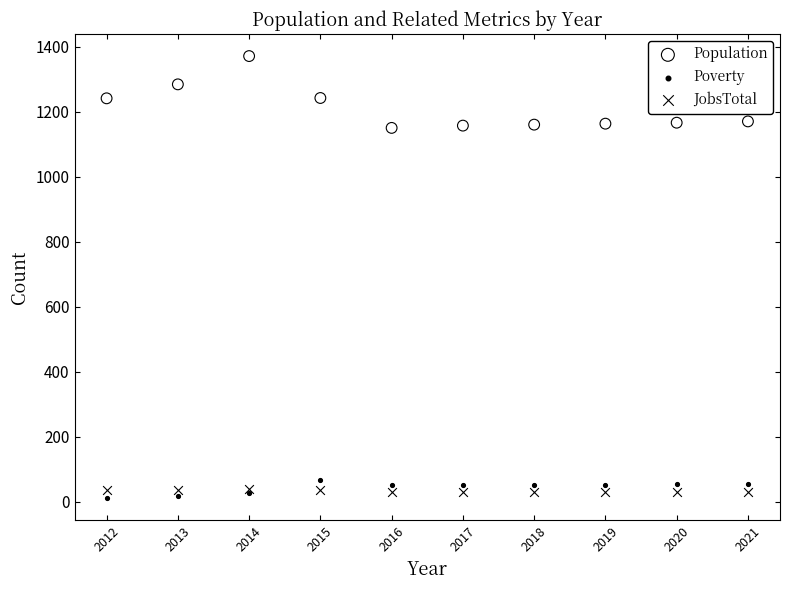

Which series contains the lowest Y value?

Poverty